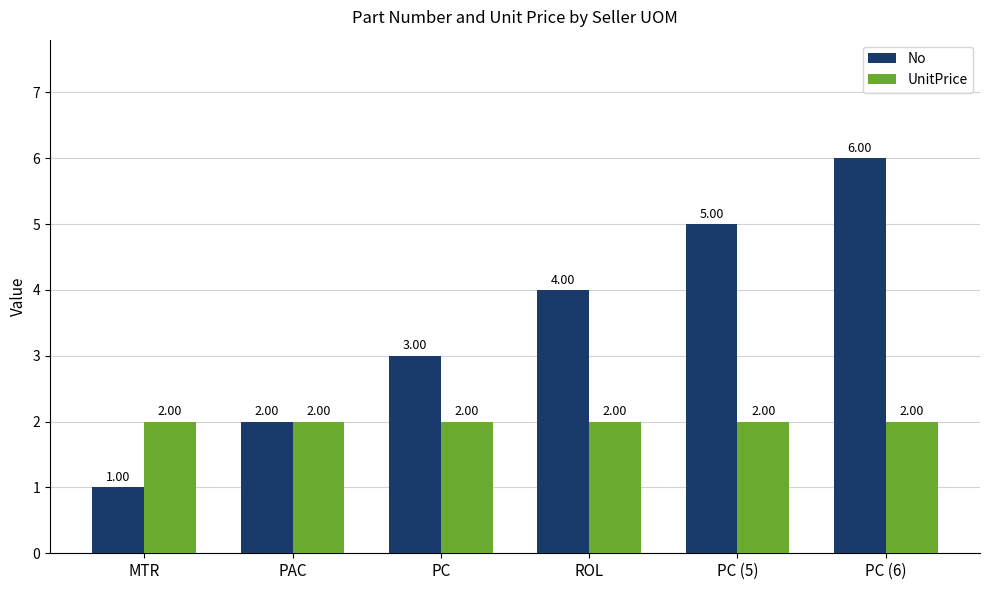

Count the number of categories in the chart.

6